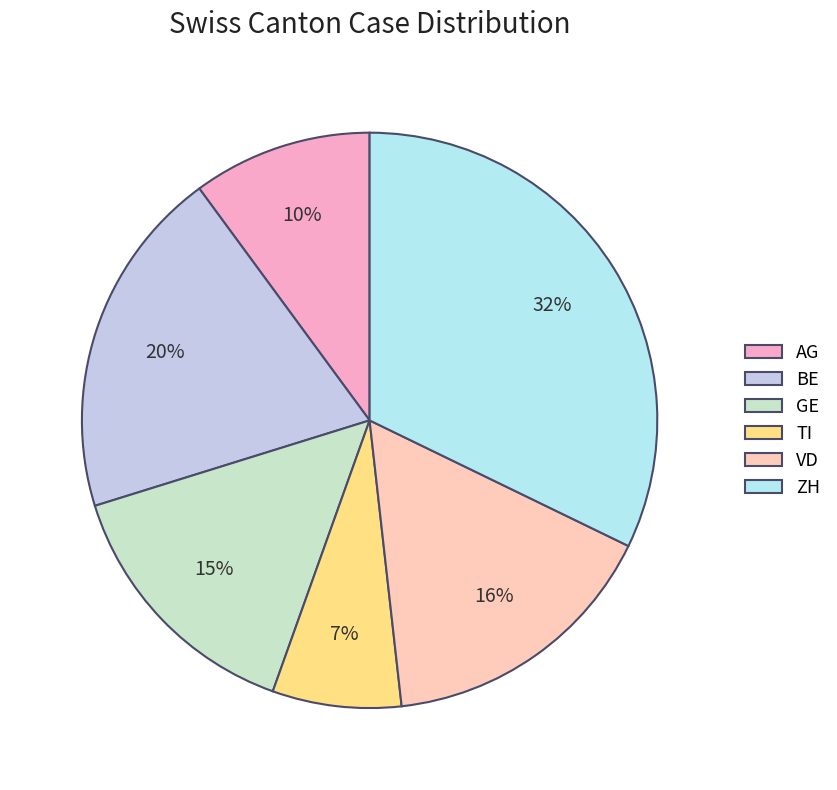

What is the largest slice in the pie chart?

ZH